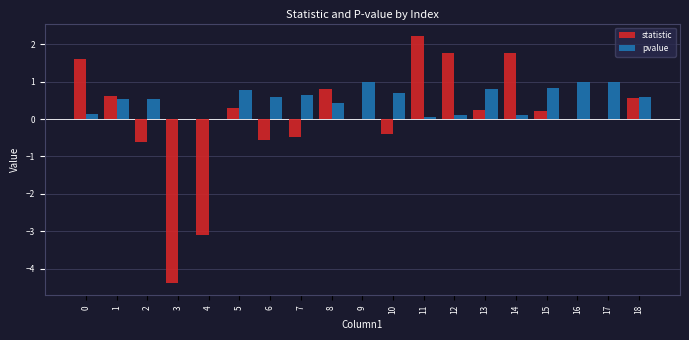

True or false: pvalue has a value of 0.0 at 11.

True